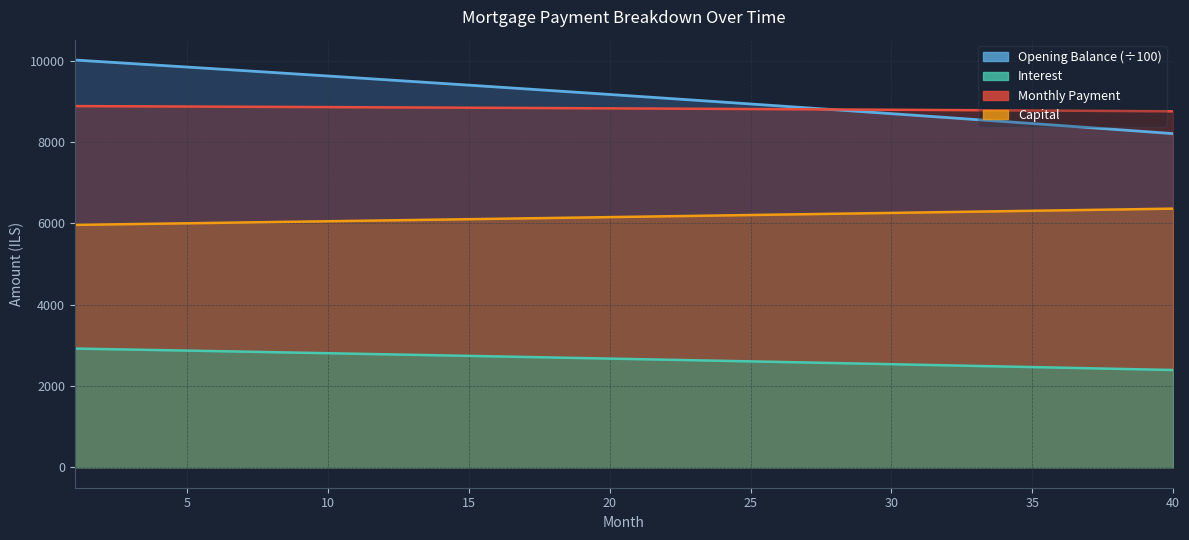

What is the sum of all Interest values?

106566.6